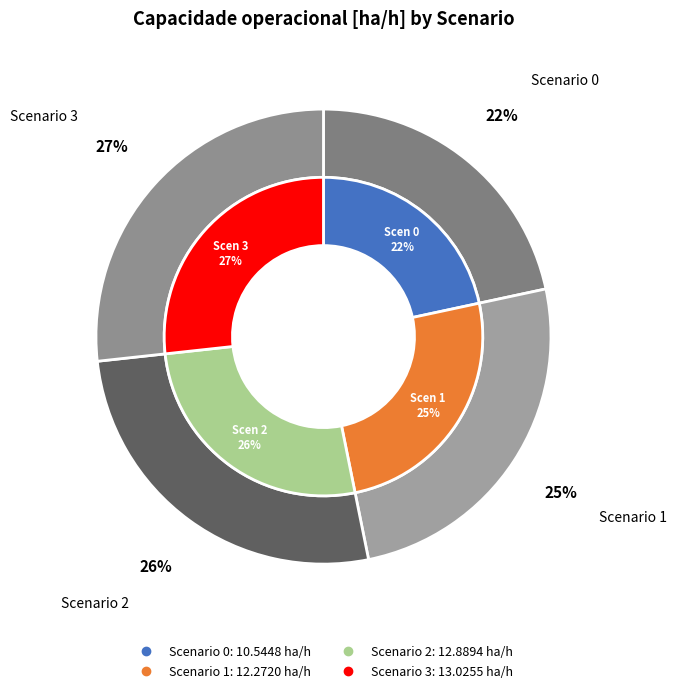

To the nearest percent, what percentage of the pie is 1?

25%